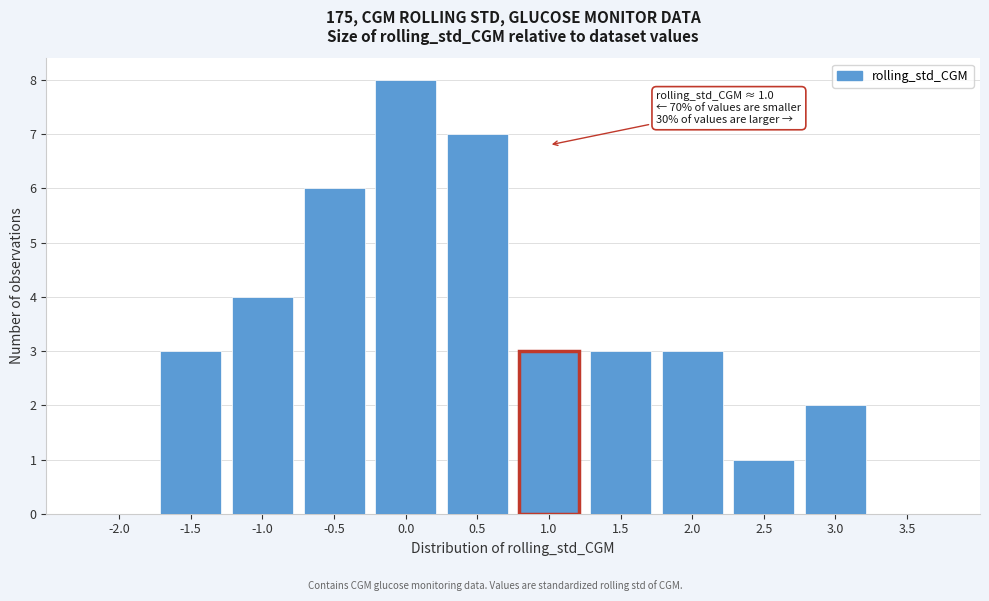

Reading left to right, extract all data points from this chart.

-2.0=0	-1.5=3	-1.0=4	-0.5=6	0.0=8	0.5=7	1.0=3	1.5=3	2.0=3	2.5=1	3.0=2	3.5=0